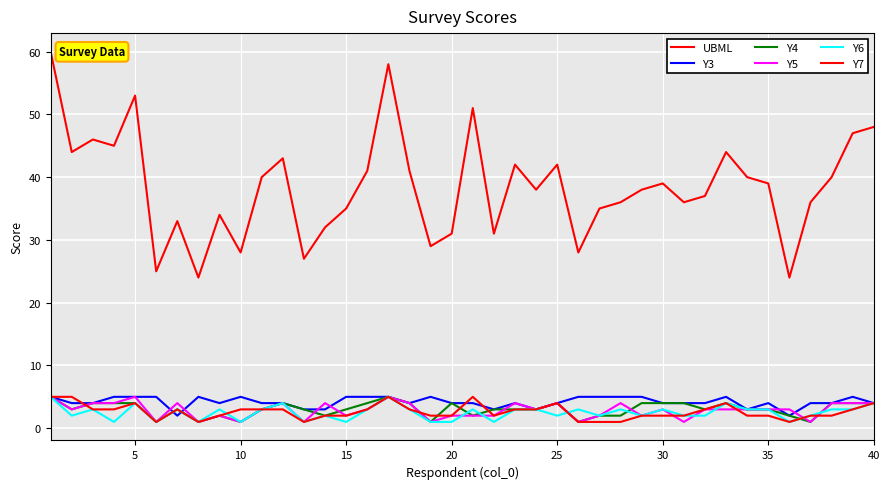

How many lines are shown in the chart?

6